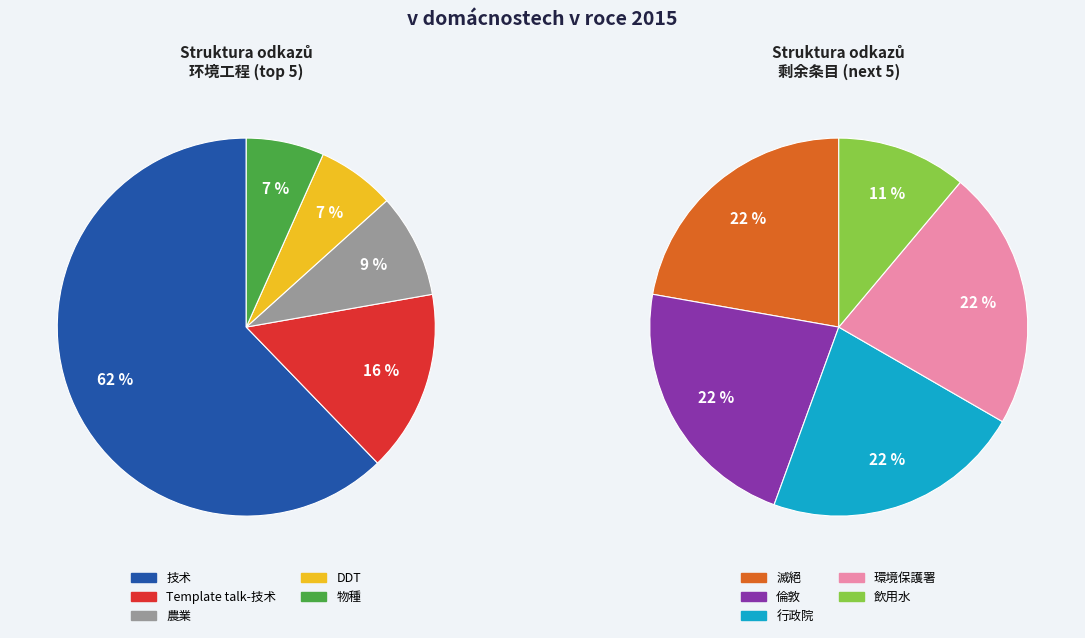

How many slices are in this pie chart?

10